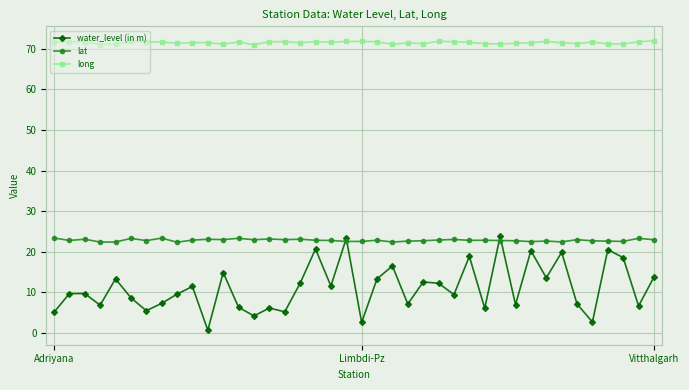

True or false: water_level (in m) has more than 0 interior local peaks.

True